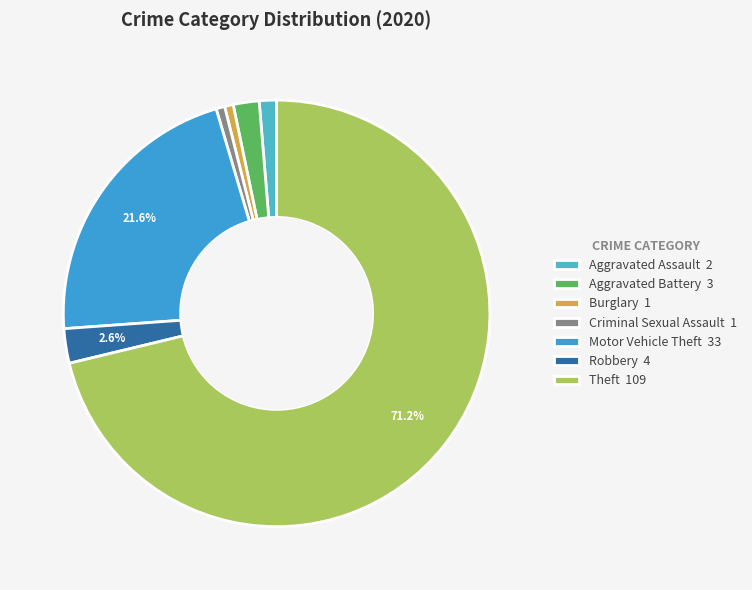

What portion of the pie excludes Robbery?

97.4%